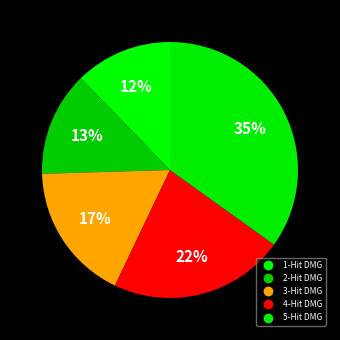

Does any single category account for the majority?

No